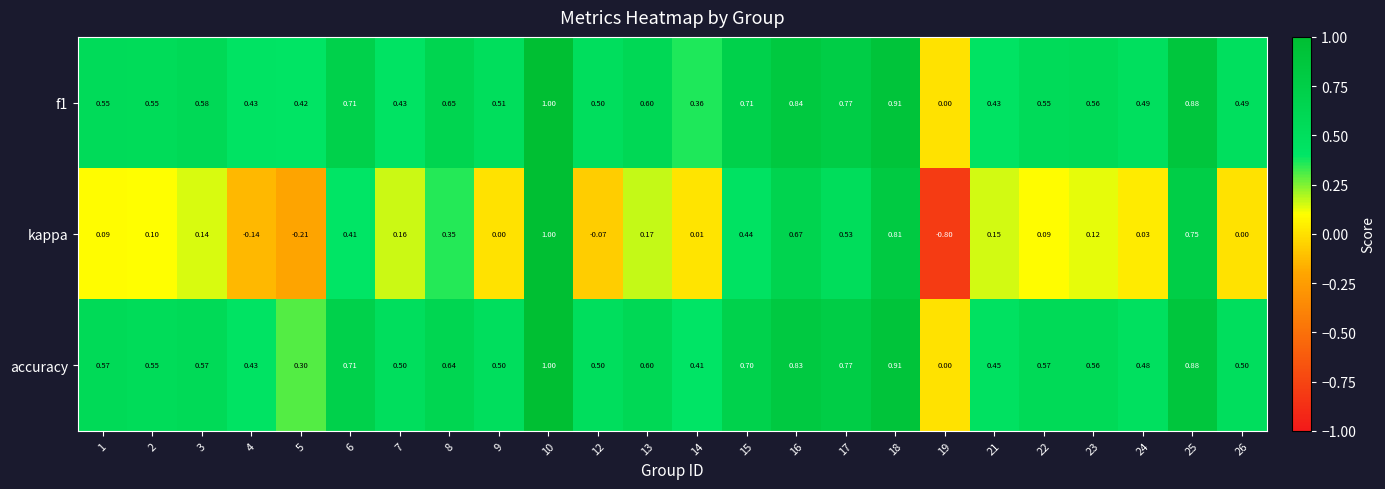

Between 8 and 19, which series saw the biggest shift?

kappa